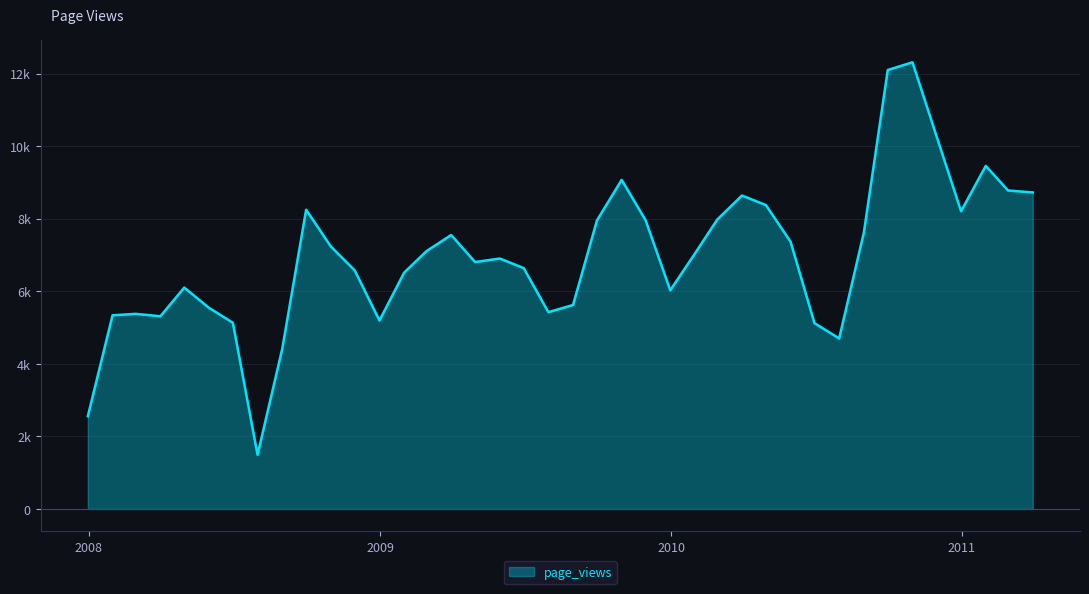

List the labels in order of value, smallest first.

2008-07-31, 2007-12-31, 2008-08-31, 2010-07-31, 2010-06-30, 2008-06-30, 2008-12-31, 2008-03-31, 2008-01-31, 2008-02-29, 2009-07-31, 2008-05-31, 2009-08-31, 2009-12-31, 2008-04-30, 2009-01-31, 2008-11-30, 2009-06-30, 2009-04-30, 2009-05-31, 2010-01-31, 2009-02-28, 2008-10-31, 2010-05-31, 2009-03-31, 2010-08-31, 2009-09-30, 2009-11-30, 2010-02-28, 2010-12-31, 2008-09-30, 2010-04-30, 2010-03-31, 2011-03-31, 2011-02-28, 2009-10-31, 2011-01-31, 2010-11-30, 2010-09-30, 2010-10-31